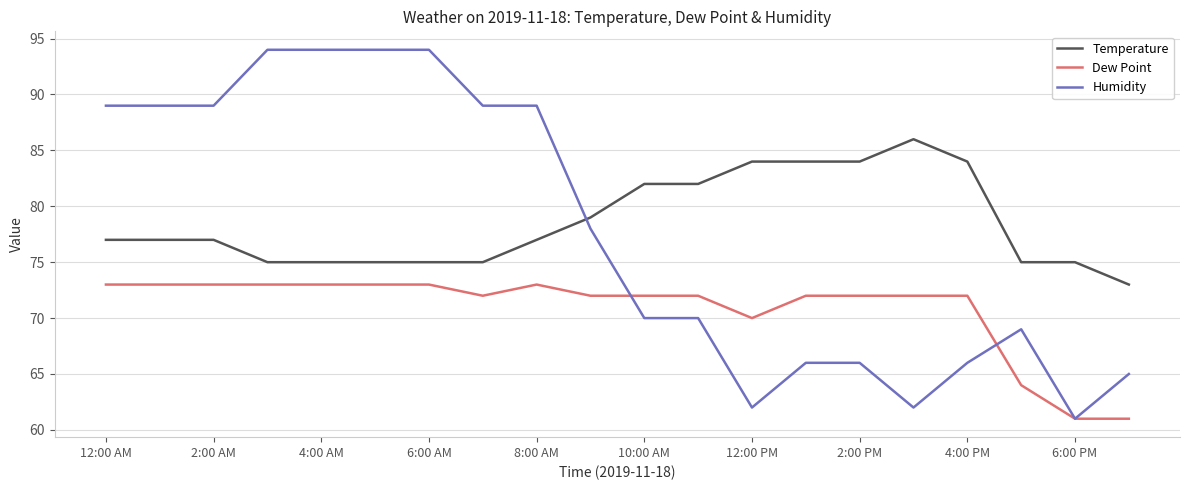

True or false: Dew Point and Temperature intersect in this chart.

False